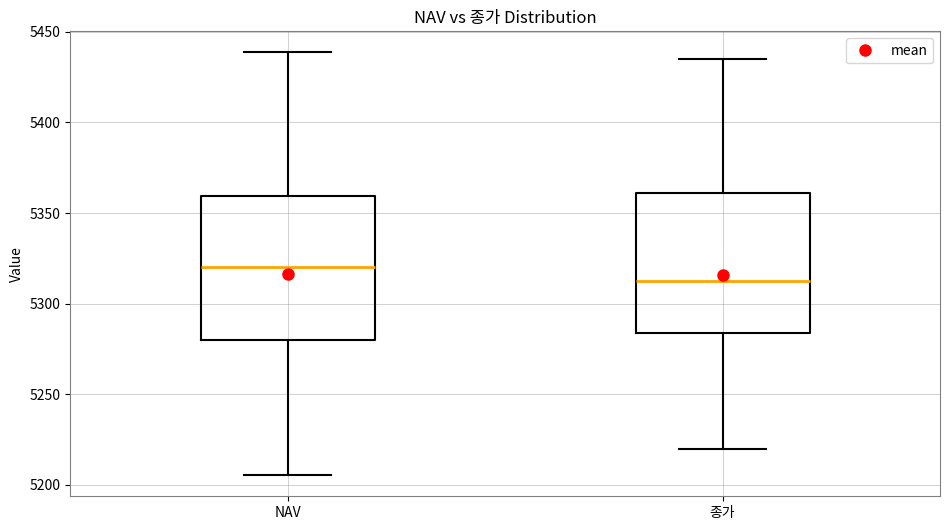

Where does the median line of the box for NAV sit on the y-axis? The values are not printed on the chart, so give them approximately, as read against the axis.

5320